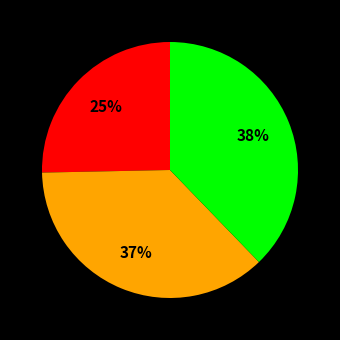

Is there any slice that represents more than half of the pie?

No